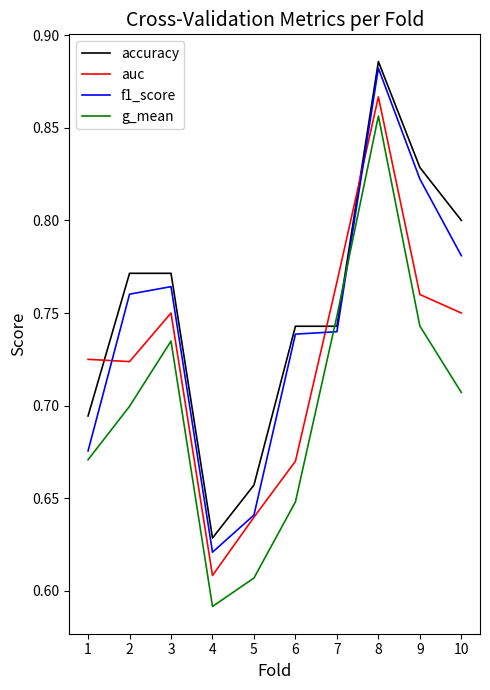

What is the sum of all g_mean values?

7.0